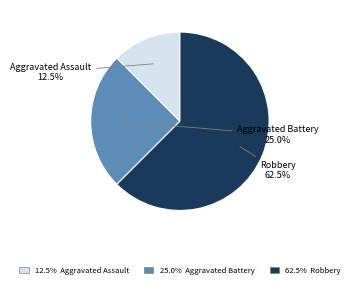

Count the number of slices in the pie.

3